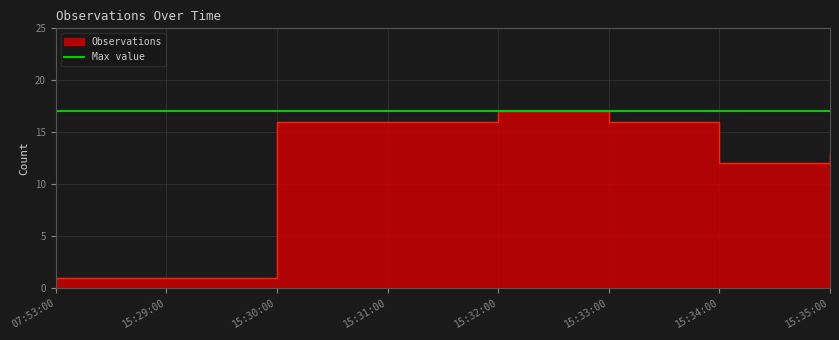

What is the greatest value displayed?

17